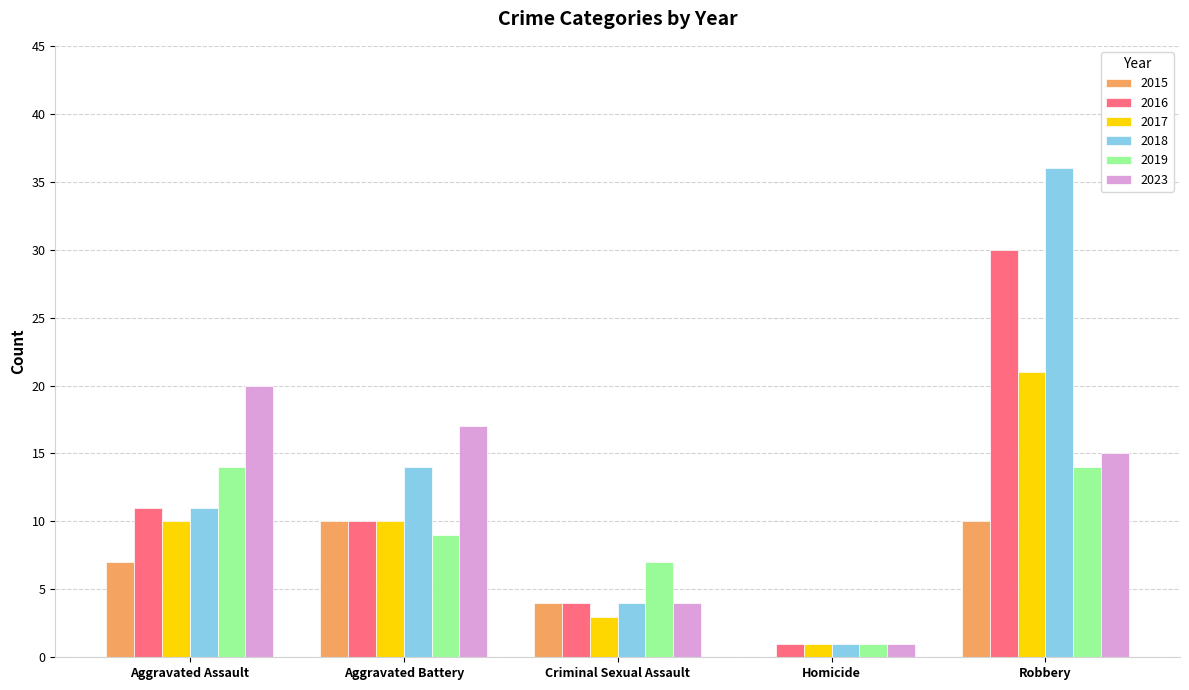

Read the 2018 value at Criminal Sexual Assault, to the nearest 5.

5